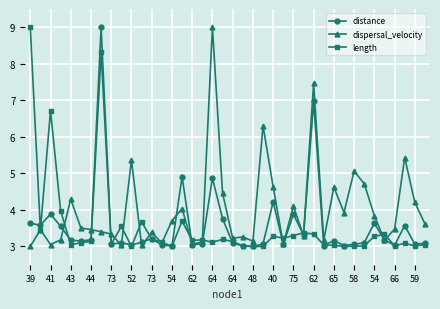

What is the value of the dispersal_velocity point at the 10th from the left?

3.0